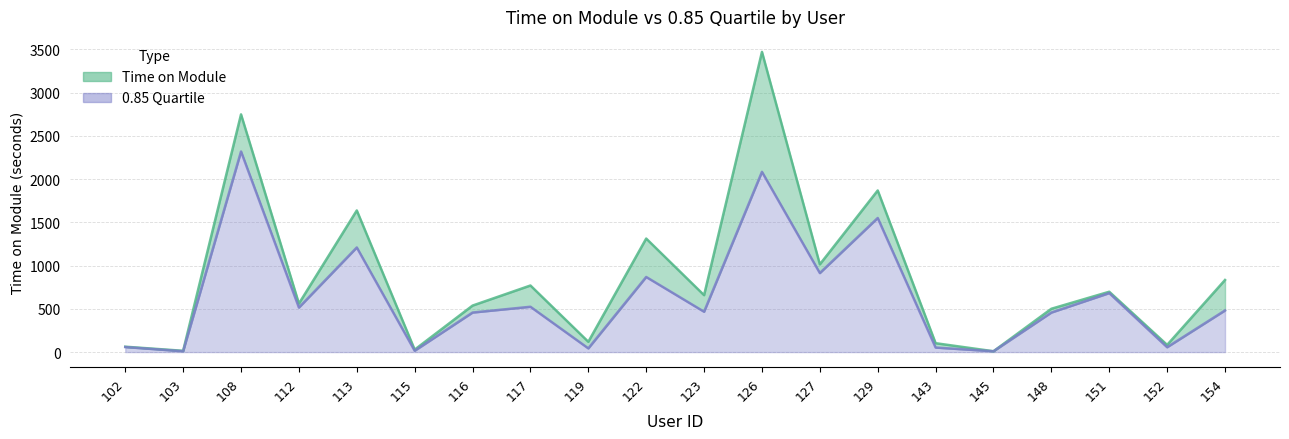

What is the value of the 0.85 Quartile point at the 18th from the left?

681.8